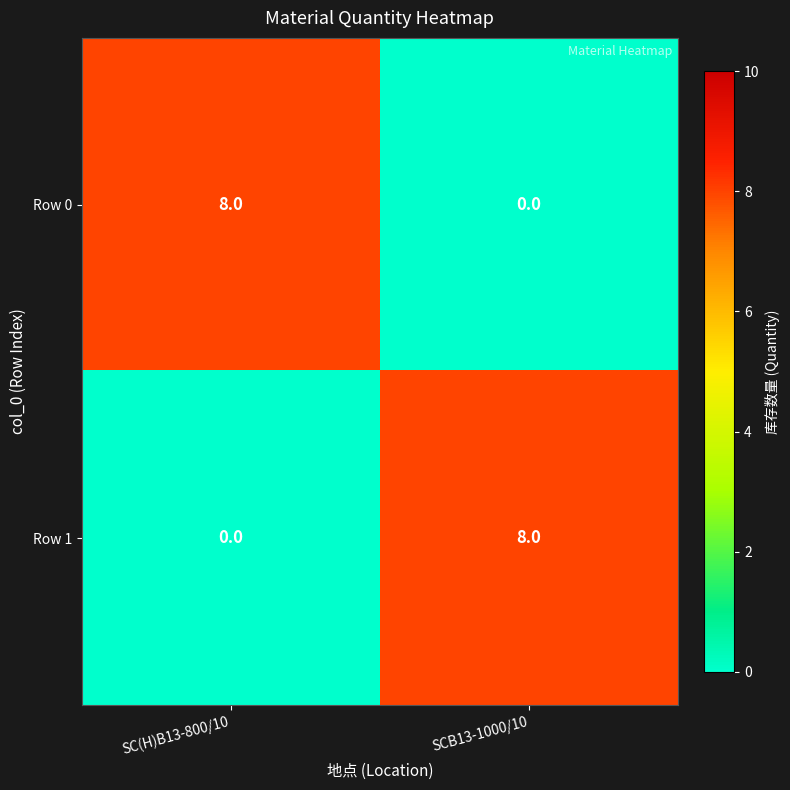

At which label does Row 1 reach its peak?

SCB13-1000/10